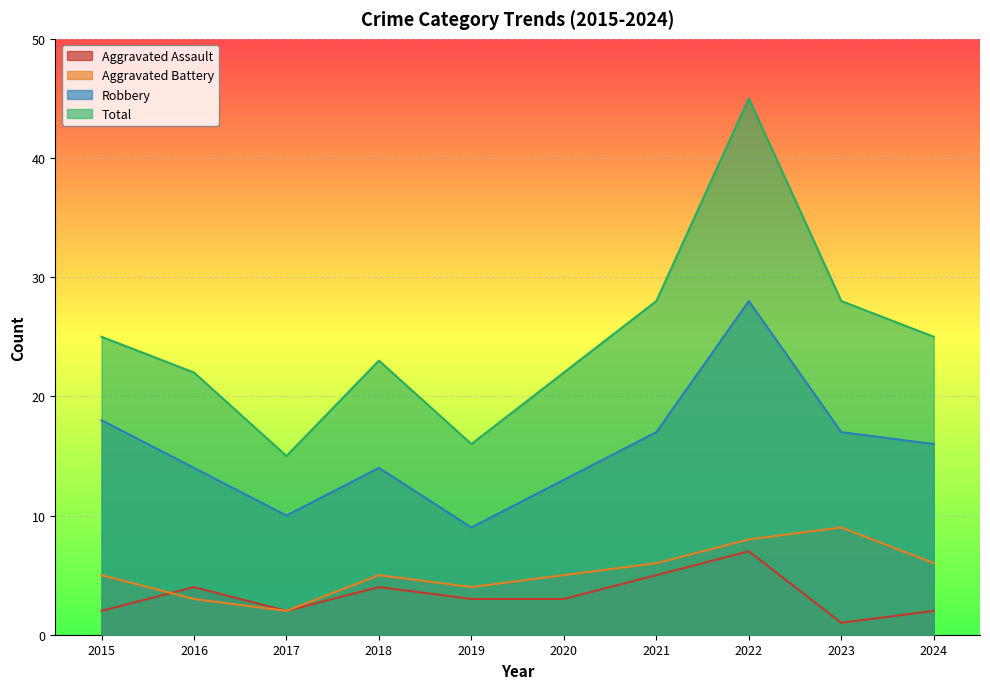

What is the minimum value shown in the chart?

1